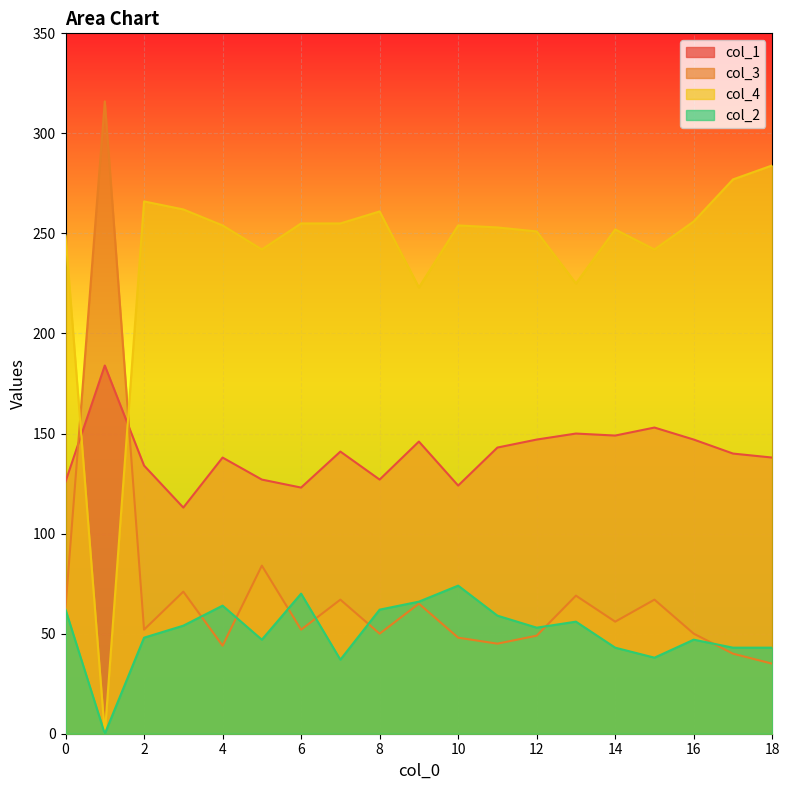

Reading left to right, extract all data points from this chart.

col_1: 0=126	1=184	2=134	3=113	4=138	5=127	6=123	7=141	8=127	9=146	10=124	11=143	12=147	13=150	14=149	15=153	16=147	17=140	18=138
col_3: 0=63	1=316	2=52	3=71	4=44	5=84	6=52	7=67	8=50	9=65	10=48	11=45	12=49	13=69	14=56	15=67	16=50	17=40	18=35
col_4: 0=249	1=0	2=266	3=262	4=254	5=242	6=255	7=255	8=261	9=223	10=254	11=253	12=251	13=225	14=252	15=242	16=256	17=277	18=284
col_2: 0=62	1=0	2=48	3=54	4=64	5=47	6=70	7=37	8=62	9=66	10=74	11=59	12=53	13=56	14=43	15=38	16=47	17=43	18=43